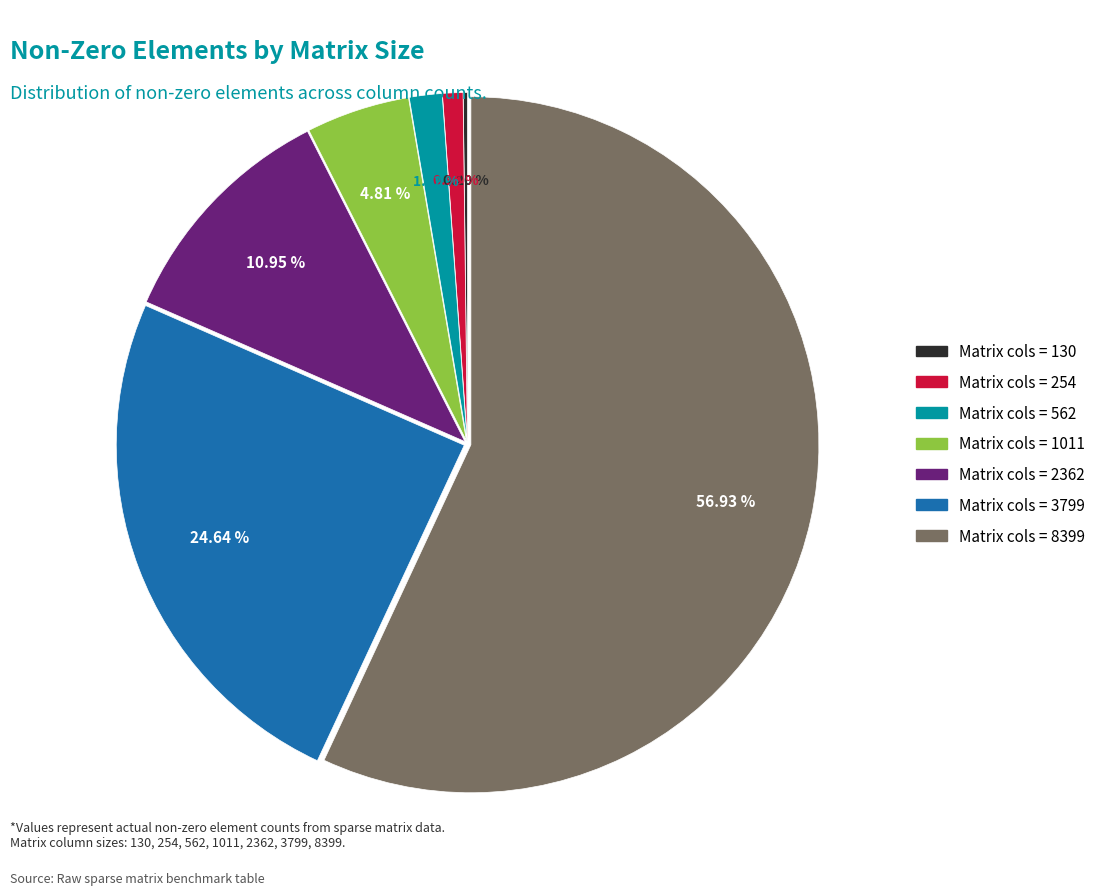

Is there a majority slice in this chart?

Yes